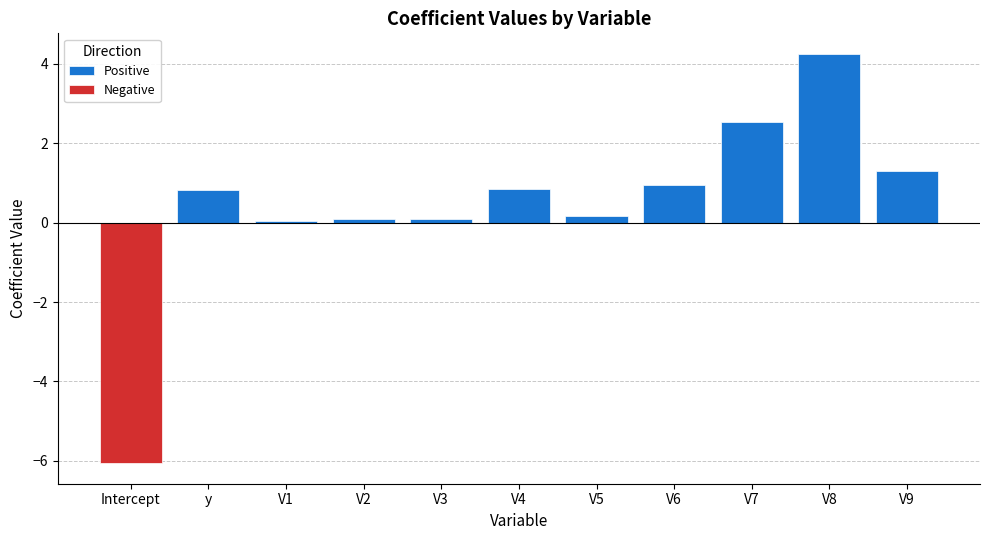

Reading right to left, transcribe all the data shown in this chart.

Positive: 1.3	4.3	2.5	0.9	0.2	0.8	0.1	0.1	0.1	0.8	0.0
Negative: 0.0	0.0	0.0	0.0	0.0	0.0	0.0	0.0	0.0	0.0	-6.1